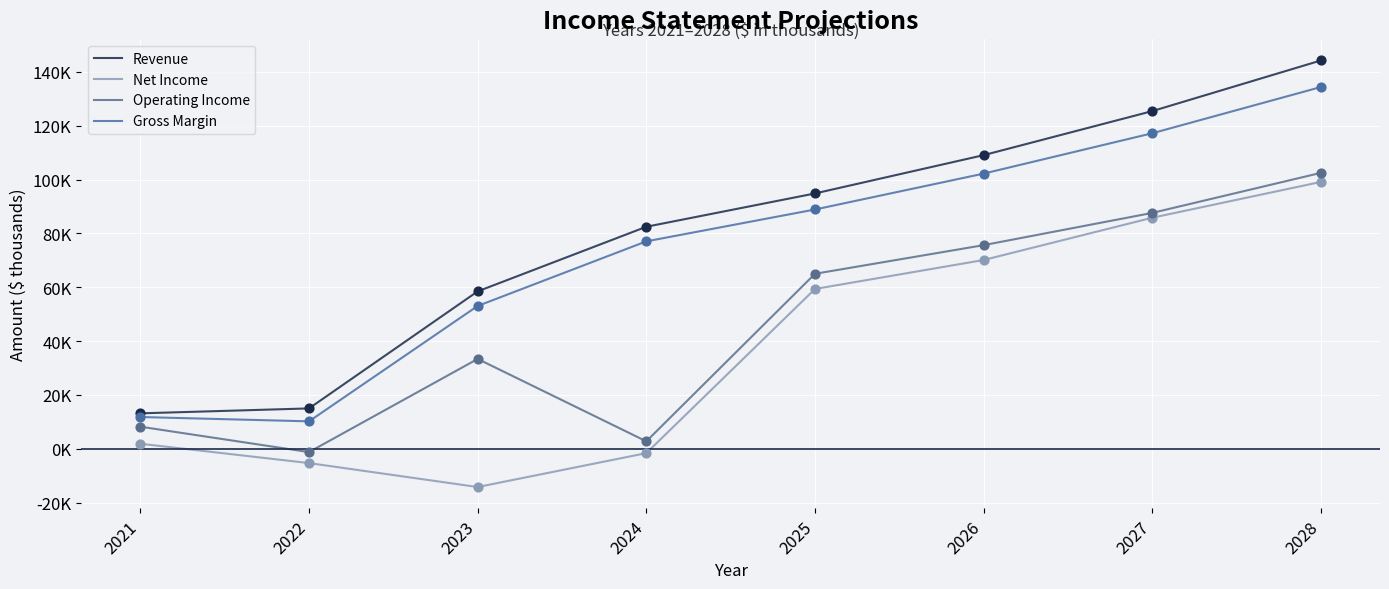

What are all the series names shown in the legend?

Revenue, Net Income, Operating Income, Gross Margin